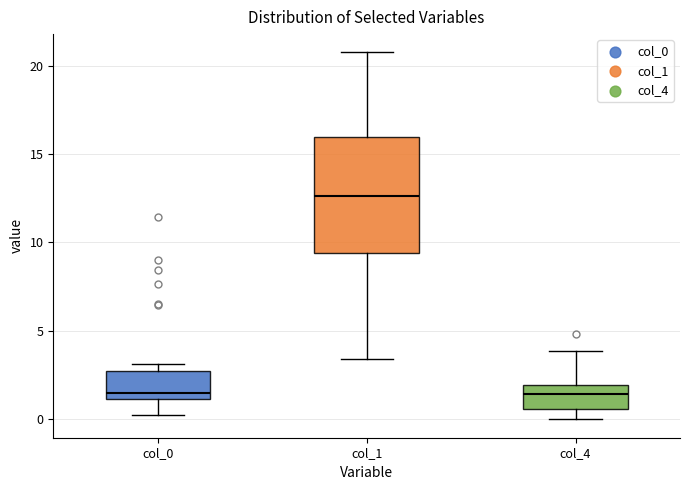

Reading left to right, read every box against the y-axis: the position of its median line, the range the box covers, and the ends of its whiskers. The values are not printed on the chart, so give them approximately, as read against the axis.

col_0: median 1.5, box 1.0 to 2.5, whiskers 0.5 to 3.0
col_1: median 12.5, box 9.5 to 16.0, whiskers 3.5 to 20.5
col_4: median 1.5, box 0.5 to 2.0, whiskers 0.0 to 4.0